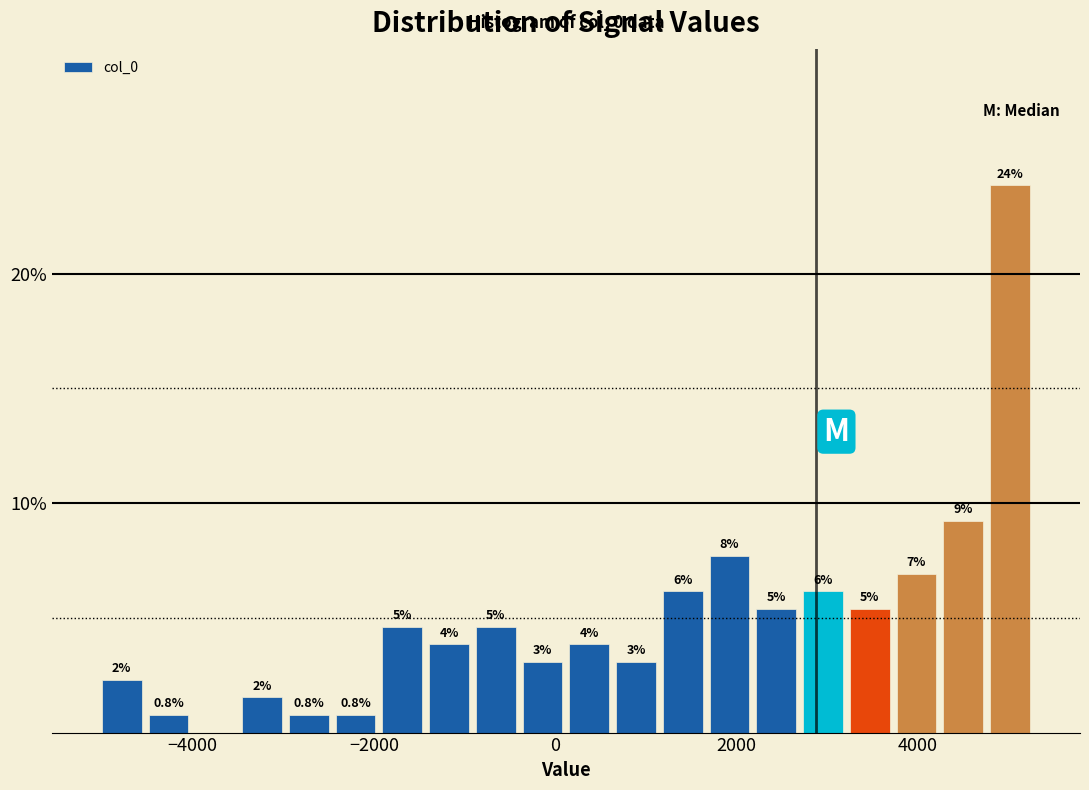

Around what value on the x-axis is the tallest bar? Give the approximate position of its centre, as read against the axis.

5000